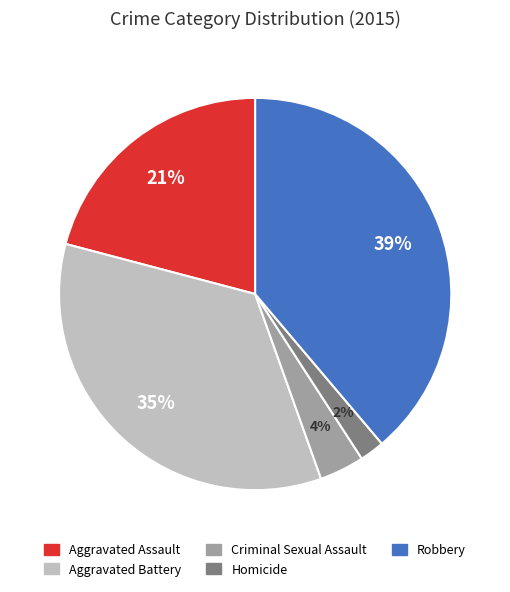

Which slice is the smallest?

Homicide